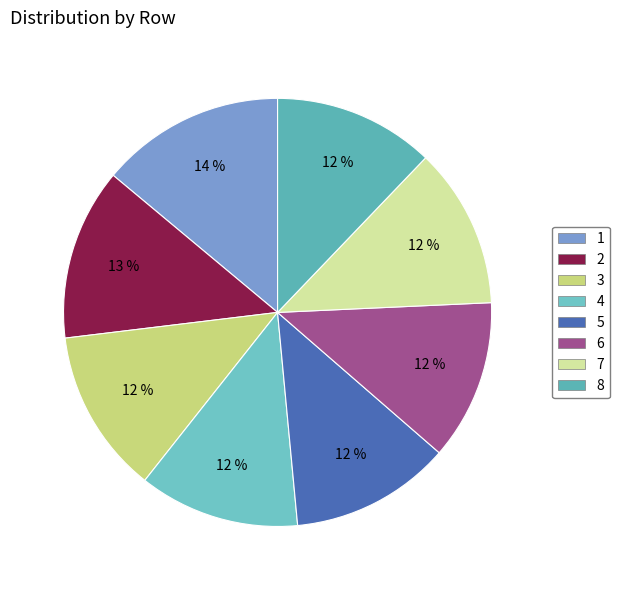

How many slices are in this pie chart?

8